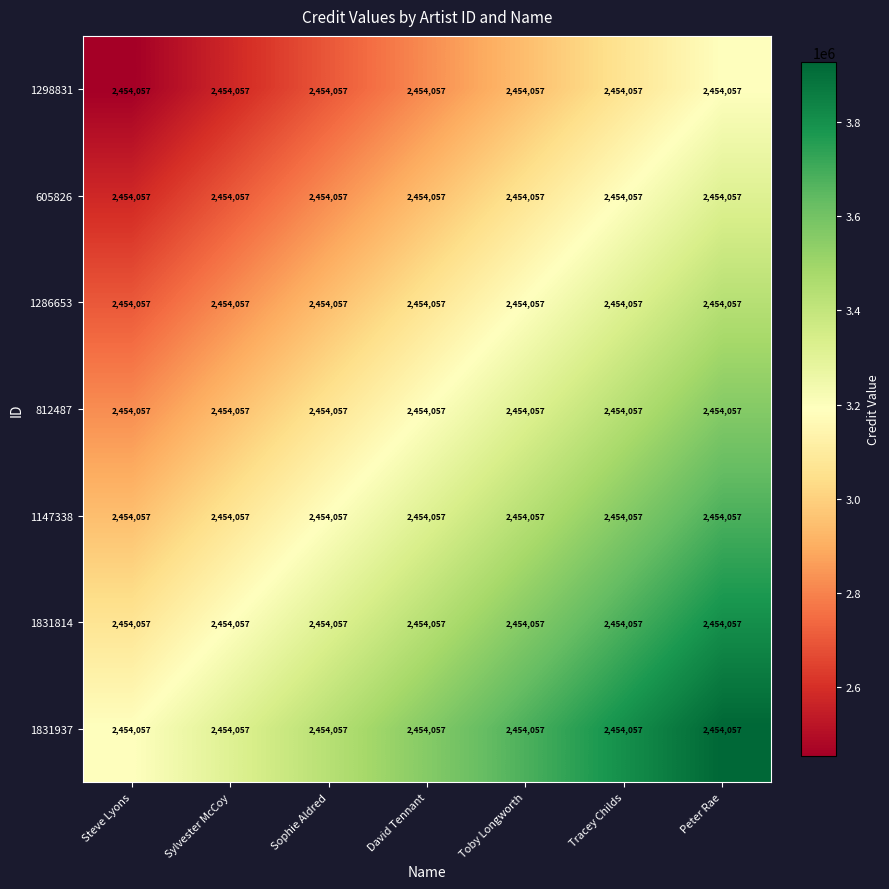

What is the spread (max minus min) of values at Tracey Childs?

736217.1